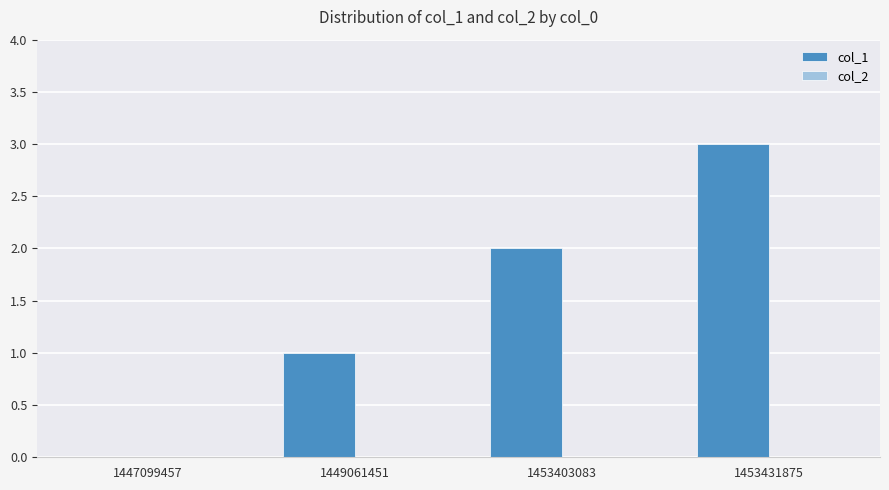

What is the greatest value displayed?

3